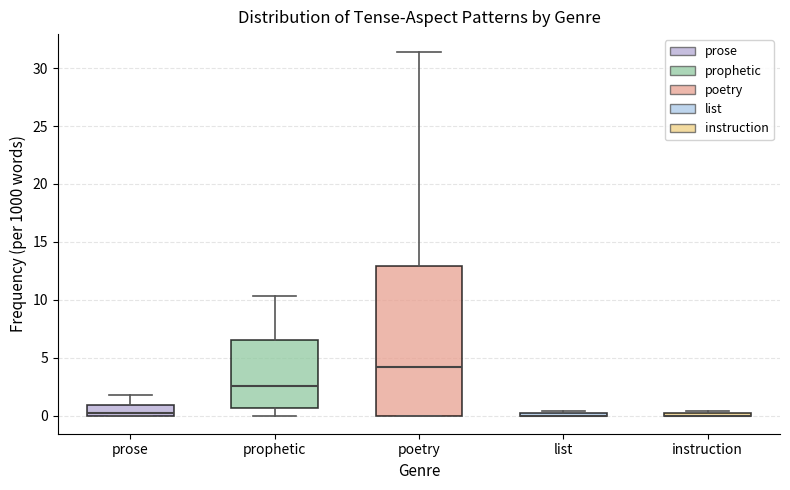

Comparing the boxes themselves (not the whiskers), which one is the tallest?

poetry